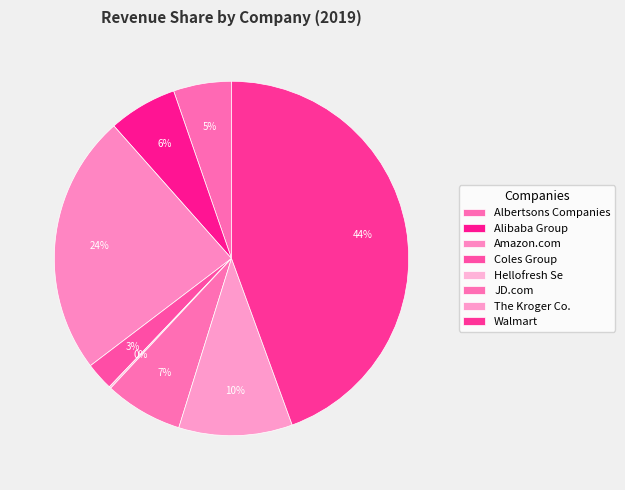

To the nearest percent, what is the average slice percentage?

12%